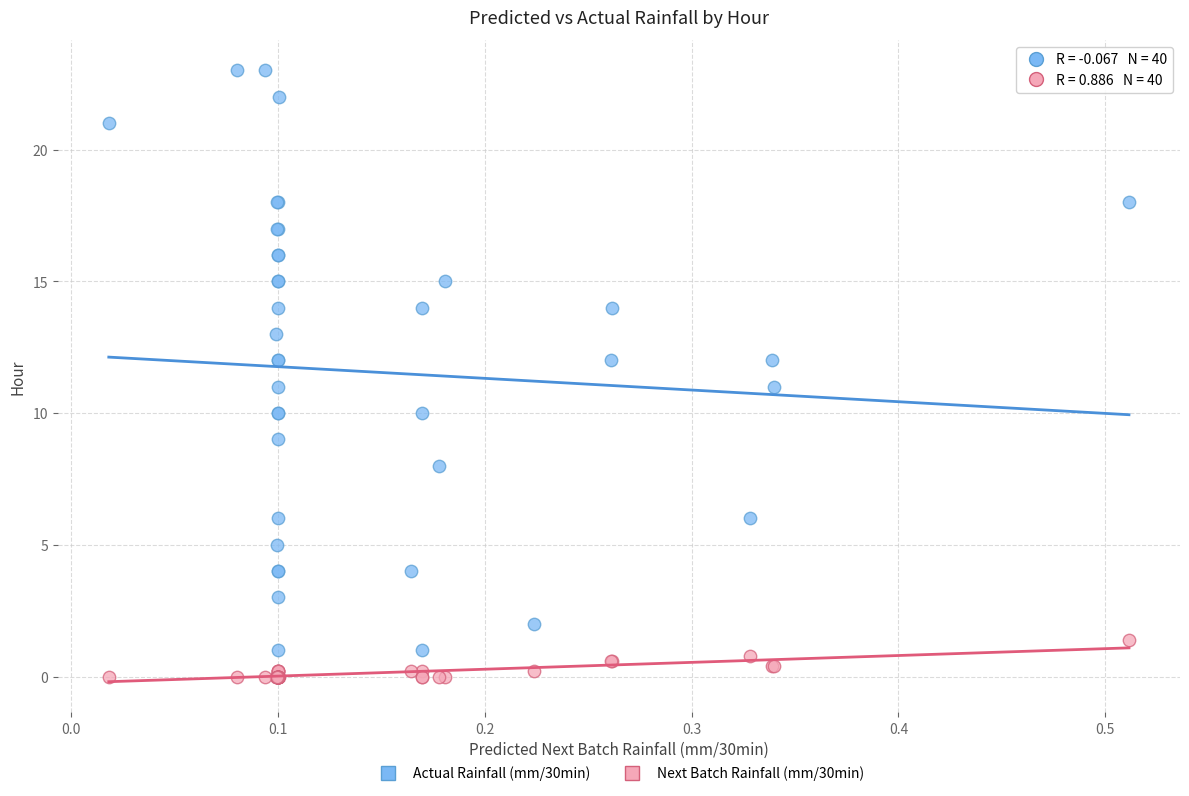

Which series has the widest spread of Y values?

Actual Rainfall (mm/30min)